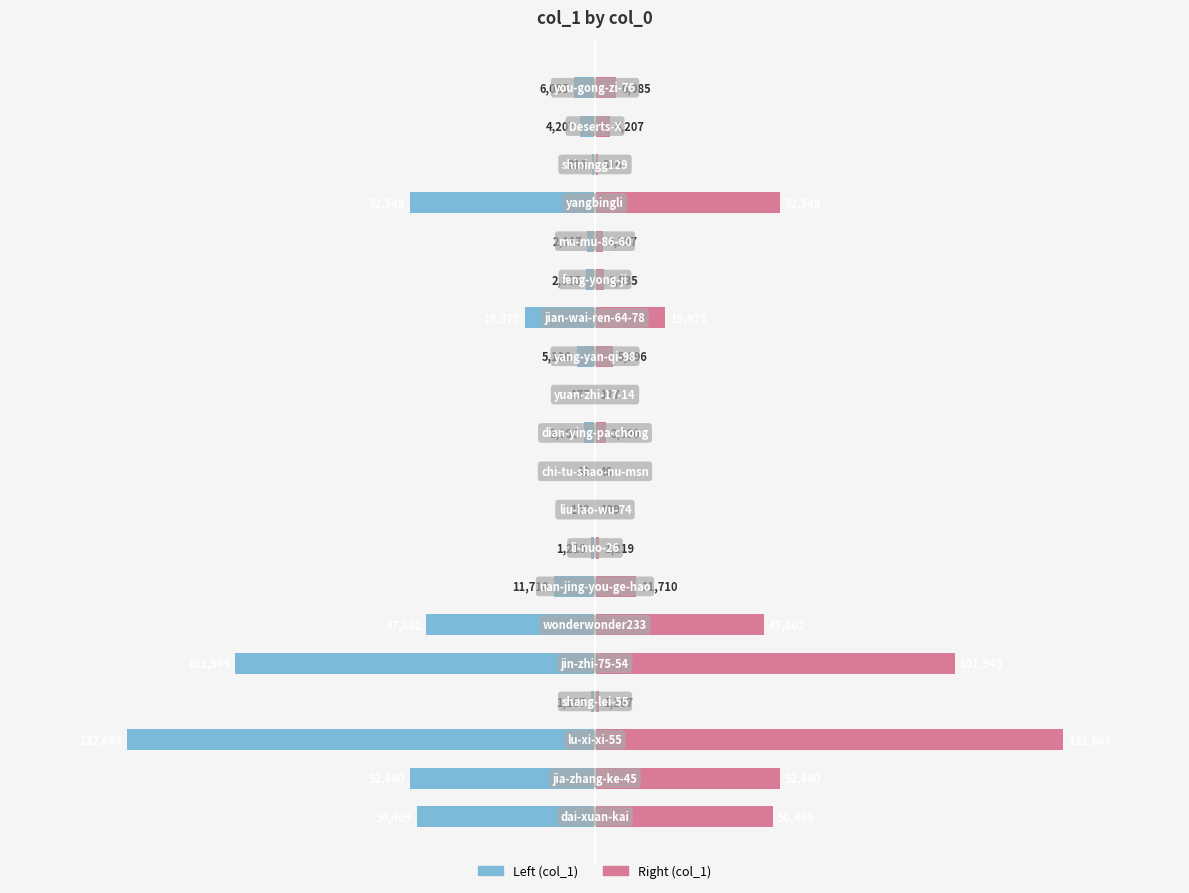

What position from the right is 0?

16